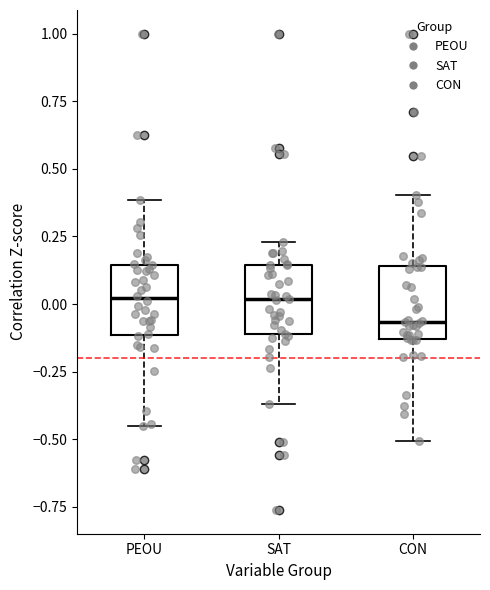

Reading left to right, transcribe this box plot: for each box, give where its median line is, the range the box spans, and where its two whiskers end, as read against the y-axis. The values are not printed on the chart, so give them approximately, as read against the axis.

PEOU: median 0.00, box -0.10 to 0.15, whiskers -0.45 to 0.40
SAT: median 0.00, box -0.10 to 0.15, whiskers -0.35 to 0.25
CON: median -0.05, box -0.15 to 0.15, whiskers -0.50 to 0.40